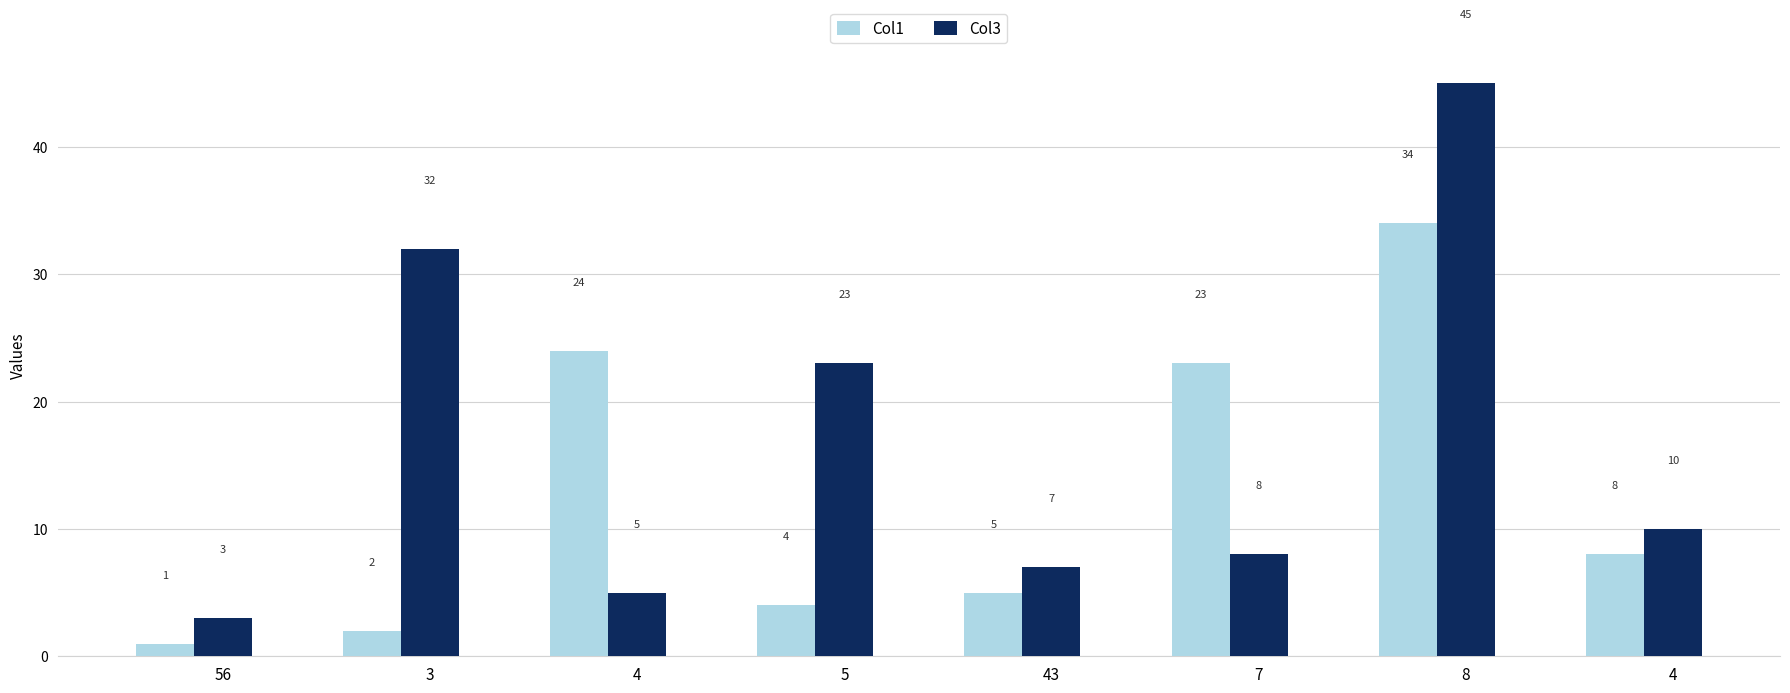

How many values in the Col1 series are below 8?

4